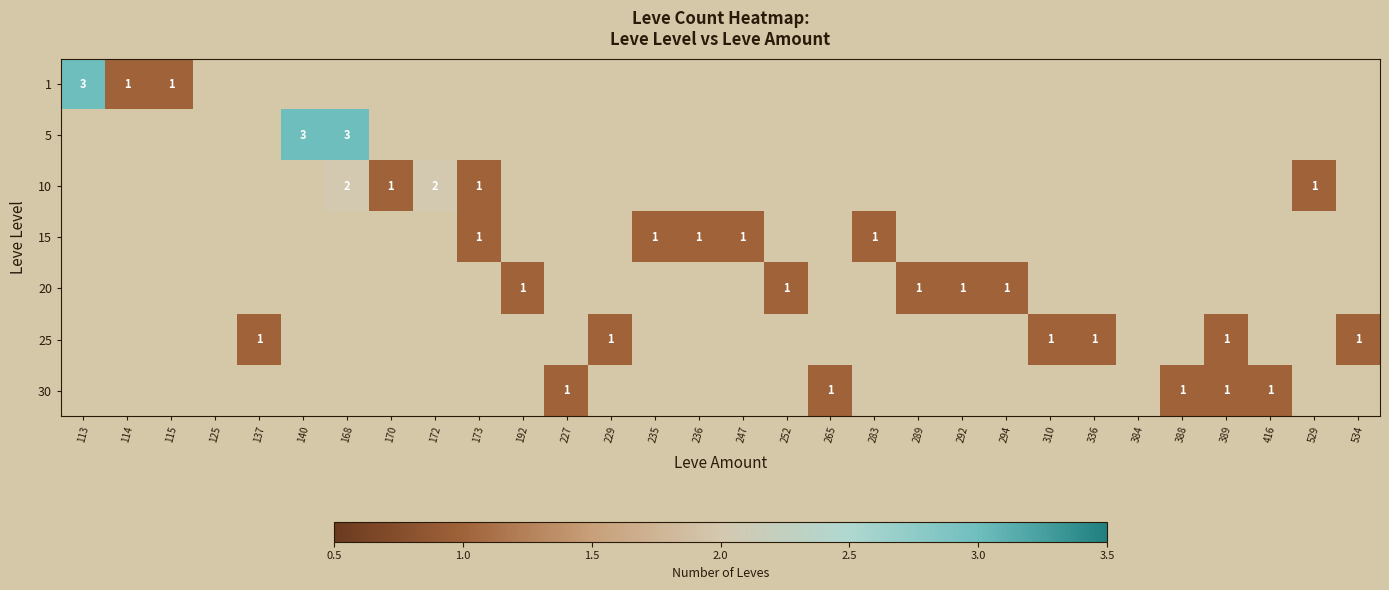

Which has a higher value, 388 or 294?

388